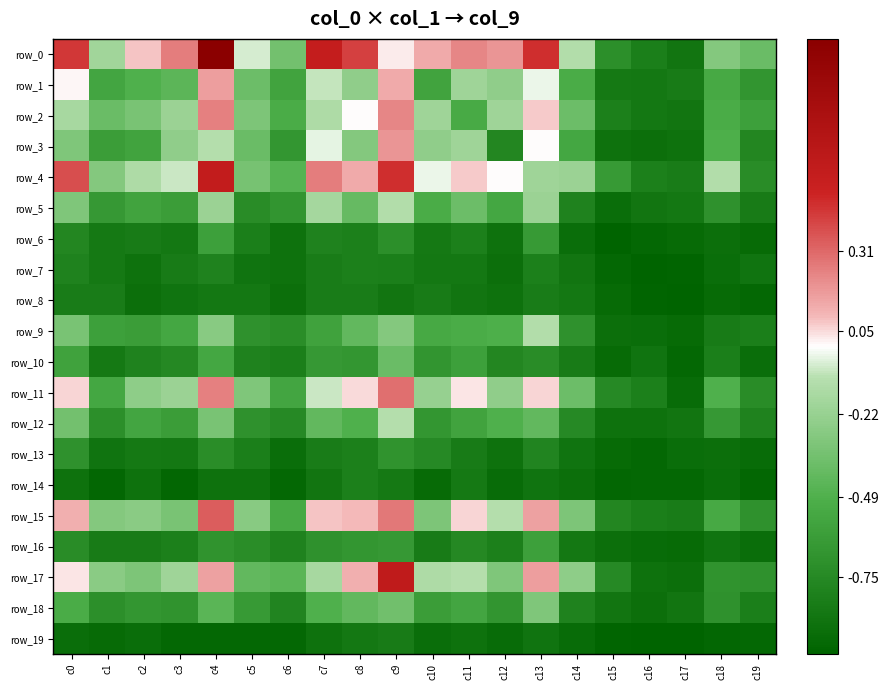

Reading right to left, list all the values displayed in this chart.

row_0: c19=-0.4	c18=-0.3	c17=-0.9	c16=-0.8	c15=-0.7	c14=-0.1	c13=0.5	c12=0.2	c11=0.2	c10=0.1	c9=0.0	c8=0.4	c7=0.6	c6=-0.4	c5=-0.1	c4=1.0	c3=0.3	c2=0.1	c1=-0.2	c0=0.4
row_1: c19=-0.7	c18=-0.5	c17=-0.8	c16=-0.9	c15=-0.9	c14=-0.5	c13=-0.0	c12=-0.2	c11=-0.2	c10=-0.6	c9=0.1	c8=-0.2	c7=-0.1	c6=-0.6	c5=-0.4	c4=0.2	c3=-0.4	c2=-0.5	c1=-0.6	c0=0.0
row_2: c19=-0.6	c18=-0.5	c17=-0.9	c16=-0.9	c15=-0.8	c14=-0.4	c13=0.1	c12=-0.2	c11=-0.5	c10=-0.2	c9=0.2	c8=0.0	c7=-0.1	c6=-0.5	c5=-0.3	c4=0.2	c3=-0.2	c2=-0.3	c1=-0.4	c0=-0.2
row_3: c19=-0.8	c18=-0.5	c17=-0.9	c16=-0.9	c15=-0.9	c14=-0.5	c13=0.0	c12=-0.8	c11=-0.2	c10=-0.2	c9=0.2	c8=-0.3	c7=-0.0	c6=-0.7	c5=-0.4	c4=-0.1	c3=-0.2	c2=-0.6	c1=-0.6	c0=-0.3
row_4: c19=-0.7	c18=-0.1	c17=-0.8	c16=-0.8	c15=-0.6	c14=-0.2	c13=-0.2	c12=0.0	c11=0.1	c10=-0.0	c9=0.5	c8=0.1	c7=0.3	c6=-0.5	c5=-0.3	c4=0.6	c3=-0.1	c2=-0.1	c1=-0.3	c0=0.4
row_5: c19=-0.8	c18=-0.7	c17=-0.9	c16=-0.9	c15=-0.9	c14=-0.8	c13=-0.2	c12=-0.5	c11=-0.4	c10=-0.5	c9=-0.1	c8=-0.4	c7=-0.2	c6=-0.7	c5=-0.7	c4=-0.2	c3=-0.6	c2=-0.6	c1=-0.6	c0=-0.3
row_6: c19=-1.0	c18=-0.9	c17=-1.0	c16=-1.0	c15=-1.0	c14=-0.9	c13=-0.6	c12=-0.9	c11=-0.8	c10=-0.9	c9=-0.7	c8=-0.8	c7=-0.8	c6=-0.9	c5=-0.8	c4=-0.6	c3=-0.9	c2=-0.8	c1=-0.9	c0=-0.8
row_7: c19=-0.9	c18=-0.9	c17=-1.0	c16=-1.0	c15=-1.0	c14=-0.9	c13=-0.8	c12=-0.9	c11=-0.9	c10=-0.9	c9=-0.8	c8=-0.8	c7=-0.8	c6=-0.9	c5=-0.9	c4=-0.8	c3=-0.8	c2=-0.9	c1=-0.9	c0=-0.8
row_8: c19=-1.0	c18=-1.0	c17=-1.0	c16=-1.0	c15=-1.0	c14=-0.9	c13=-0.8	c12=-0.9	c11=-0.9	c10=-0.8	c9=-0.9	c8=-0.8	c7=-0.8	c6=-0.9	c5=-0.9	c4=-0.9	c3=-0.9	c2=-0.9	c1=-0.8	c0=-0.8
row_9: c19=-0.8	c18=-0.8	c17=-1.0	c16=-0.9	c15=-0.9	c14=-0.7	c13=-0.1	c12=-0.5	c11=-0.5	c10=-0.5	c9=-0.3	c8=-0.4	c7=-0.6	c6=-0.7	c5=-0.7	c4=-0.3	c3=-0.5	c2=-0.6	c1=-0.6	c0=-0.3
row_10: c19=-0.9	c18=-0.8	c17=-1.0	c16=-0.9	c15=-1.0	c14=-0.8	c13=-0.7	c12=-0.8	c11=-0.6	c10=-0.7	c9=-0.4	c8=-0.7	c7=-0.6	c6=-0.8	c5=-0.8	c4=-0.5	c3=-0.8	c2=-0.8	c1=-0.9	c0=-0.6
row_11: c19=-0.7	c18=-0.5	c17=-0.9	c16=-0.8	c15=-0.7	c14=-0.4	c13=0.1	c12=-0.2	c11=0.0	c10=-0.2	c9=0.3	c8=0.0	c7=-0.1	c6=-0.6	c5=-0.3	c4=0.2	c3=-0.2	c2=-0.3	c1=-0.5	c0=0.1
row_12: c19=-0.8	c18=-0.6	c17=-0.9	c16=-0.9	c15=-0.9	c14=-0.7	c13=-0.4	c12=-0.5	c11=-0.6	c10=-0.7	c9=-0.1	c8=-0.5	c7=-0.4	c6=-0.7	c5=-0.7	c4=-0.3	c3=-0.6	c2=-0.6	c1=-0.7	c0=-0.4
row_13: c19=-0.9	c18=-0.9	c17=-0.9	c16=-1.0	c15=-1.0	c14=-0.9	c13=-0.8	c12=-0.9	c11=-0.8	c10=-0.7	c9=-0.7	c8=-0.8	c7=-0.8	c6=-0.9	c5=-0.8	c4=-0.7	c3=-0.9	c2=-0.9	c1=-0.9	c0=-0.7
row_14: c19=-1.0	c18=-0.9	c17=-1.0	c16=-1.0	c15=-1.0	c14=-0.9	c13=-0.9	c12=-0.9	c11=-0.9	c10=-1.0	c9=-0.9	c8=-0.8	c7=-0.9	c6=-1.0	c5=-0.9	c4=-0.9	c3=-1.0	c2=-0.9	c1=-1.0	c0=-0.9
row_15: c19=-0.7	c18=-0.5	c17=-0.8	c16=-0.8	c15=-0.8	c14=-0.3	c13=0.2	c12=-0.1	c11=0.1	c10=-0.3	c9=0.3	c8=0.1	c7=0.1	c6=-0.5	c5=-0.3	c4=0.3	c3=-0.3	c2=-0.3	c1=-0.3	c0=0.1
row_16: c19=-0.9	c18=-0.9	c17=-1.0	c16=-0.9	c15=-0.9	c14=-0.9	c13=-0.6	c12=-0.8	c11=-0.8	c10=-0.8	c9=-0.6	c8=-0.7	c7=-0.7	c6=-0.8	c5=-0.7	c4=-0.7	c3=-0.8	c2=-0.8	c1=-0.8	c0=-0.7
row_17: c19=-0.7	c18=-0.7	c17=-0.9	c16=-0.9	c15=-0.7	c14=-0.3	c13=0.2	c12=-0.3	c11=-0.1	c10=-0.1	c9=0.6	c8=0.1	c7=-0.2	c6=-0.5	c5=-0.4	c4=0.2	c3=-0.2	c2=-0.3	c1=-0.3	c0=0.0
row_18: c19=-0.8	c18=-0.7	c17=-0.9	c16=-0.9	c15=-0.9	c14=-0.8	c13=-0.3	c12=-0.7	c11=-0.6	c10=-0.6	c9=-0.4	c8=-0.4	c7=-0.5	c6=-0.8	c5=-0.6	c4=-0.5	c3=-0.7	c2=-0.7	c1=-0.7	c0=-0.5
row_19: c19=-1.0	c18=-1.0	c17=-1.0	c16=-1.0	c15=-1.0	c14=-0.9	c13=-0.9	c12=-0.9	c11=-0.9	c10=-0.9	c9=-0.8	c8=-0.9	c7=-0.9	c6=-1.0	c5=-1.0	c4=-1.0	c3=-1.0	c2=-0.9	c1=-1.0	c0=-0.9